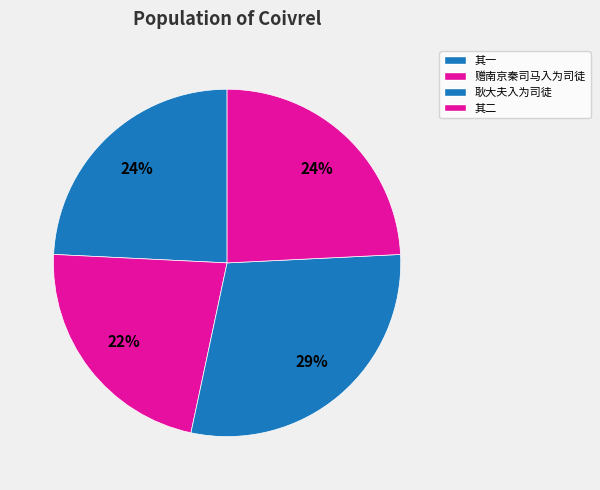

How many slices are in this pie chart?

4